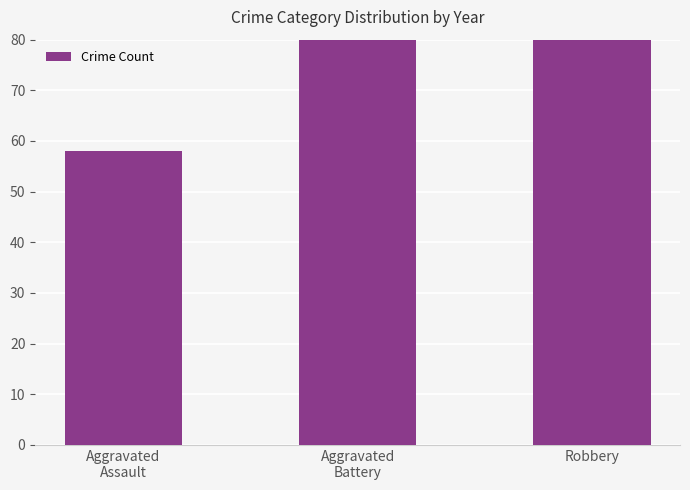

What is the label of the 3rd bar from the left?

Robbery